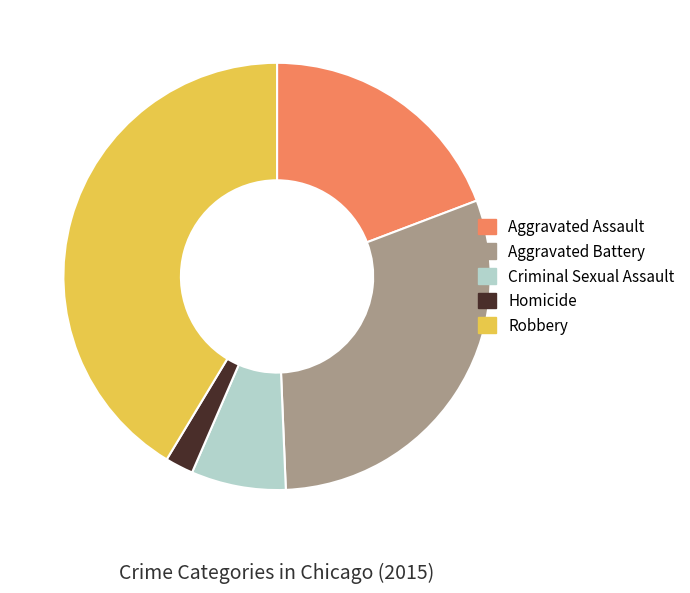

The Aggravated Battery slice represents 43% of the pie. True or false?

False